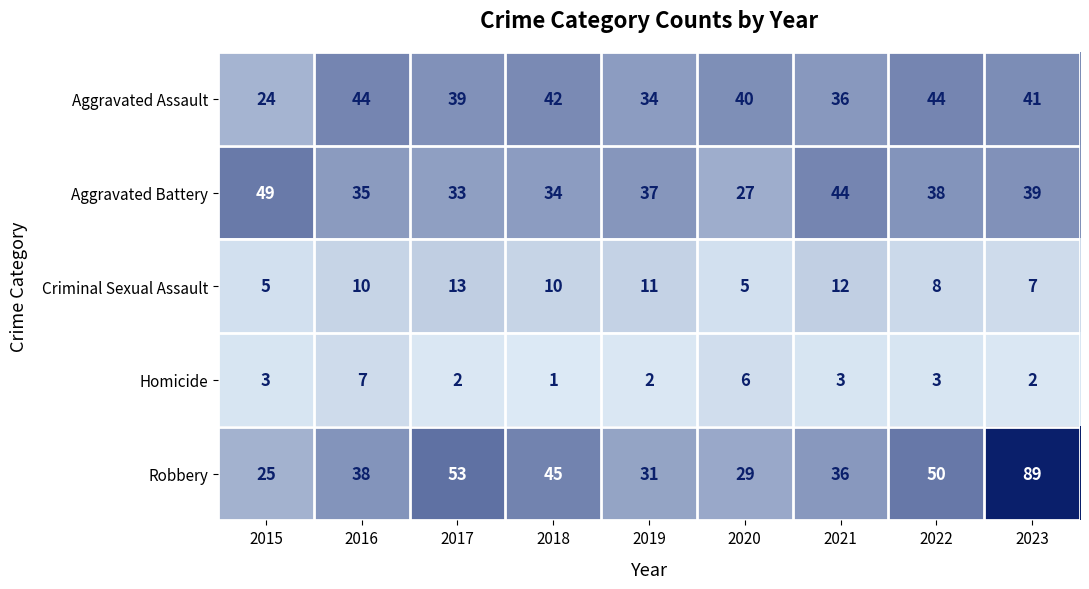

Which series has the widest spread of values?

Robbery